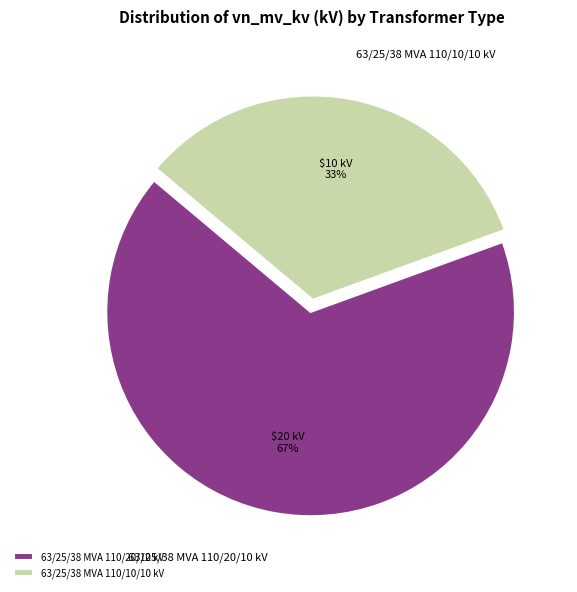

How many slices are in this pie chart?

2